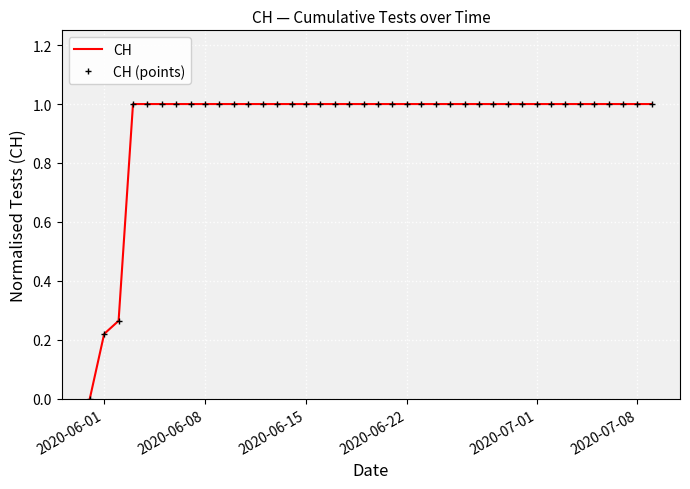

At which category is the sum across all series the highest?

2020-06-22